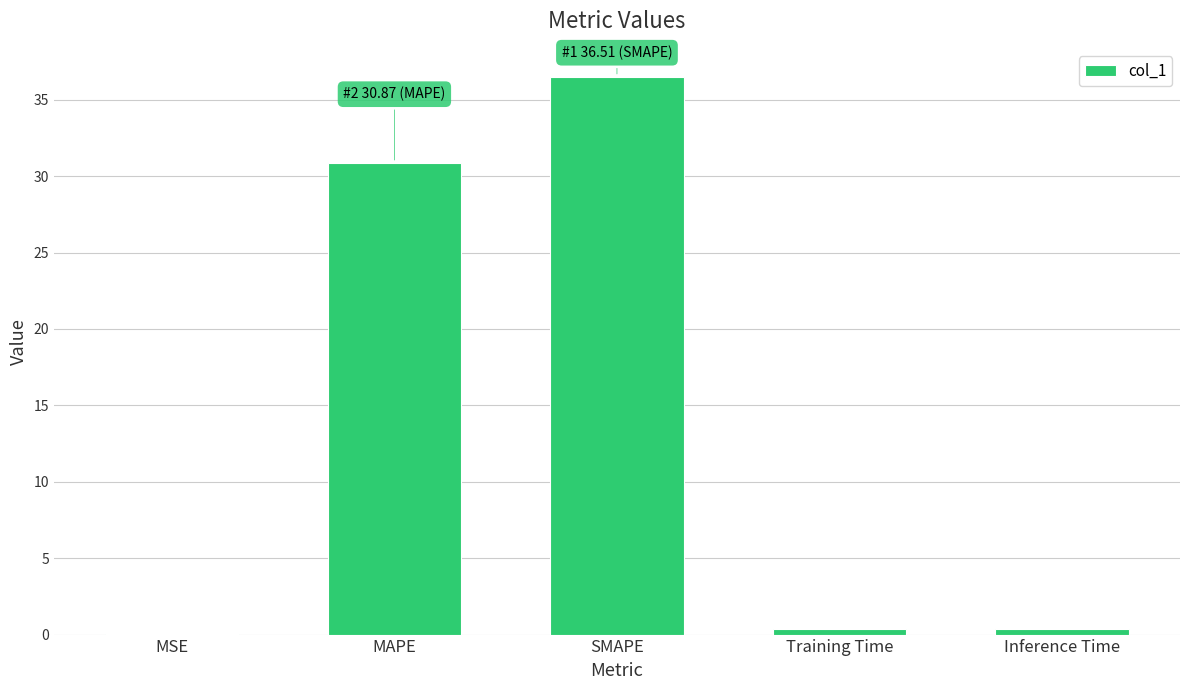

The value at SMAPE is 36.5. True or false?

True